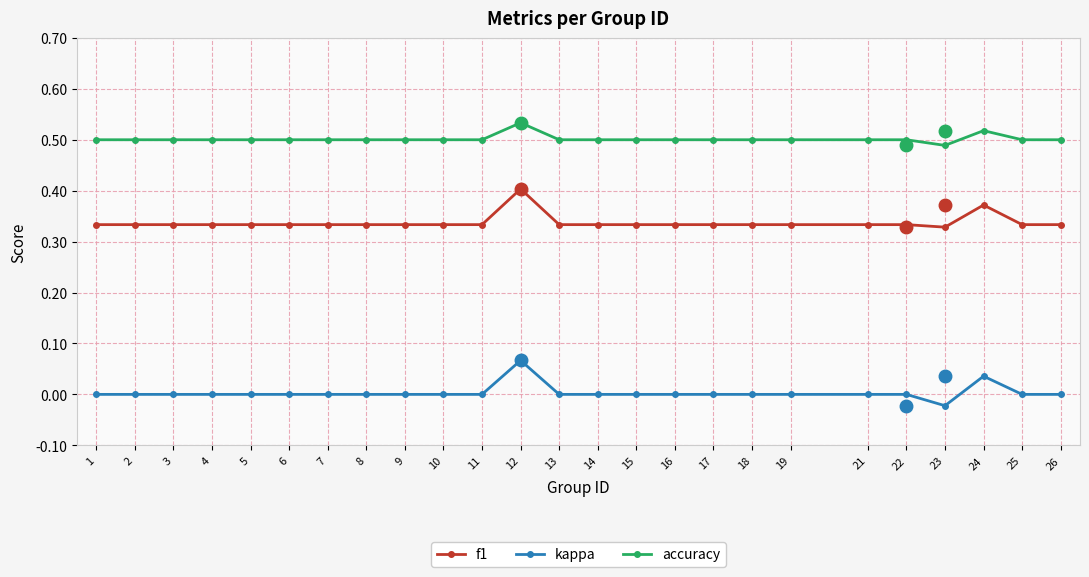

List the series in order of their overall mean, highest first.

accuracy, f1, kappa